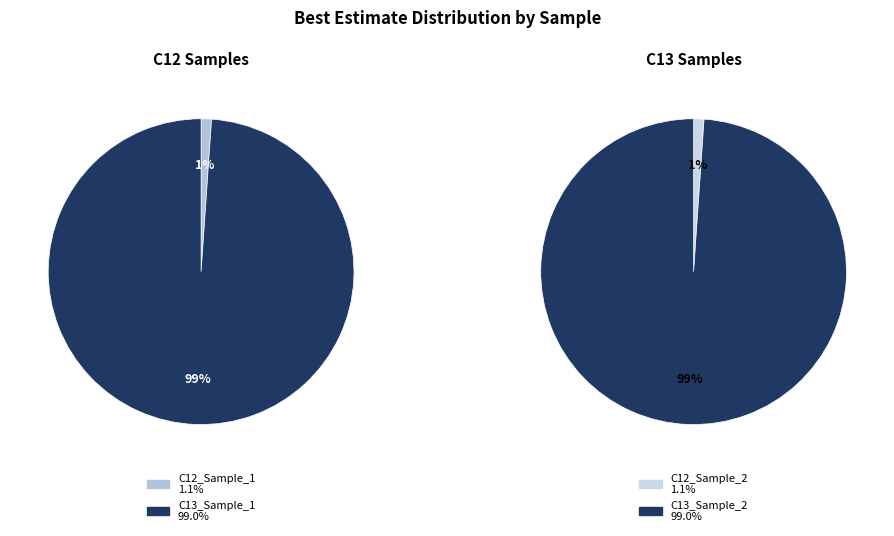

What percentage is the C13_Sample_1 slice, to the nearest percent?

99%